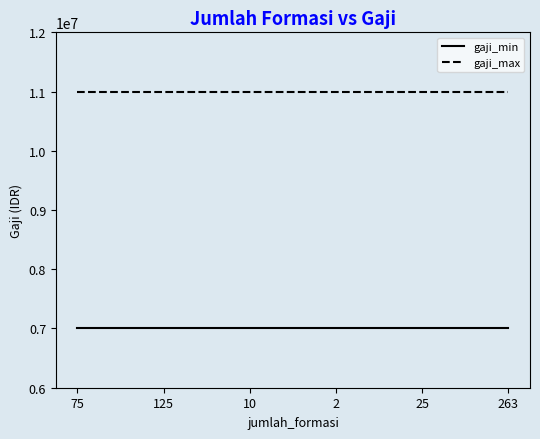

True or false: gaji_max and gaji_min cross at least once.

False